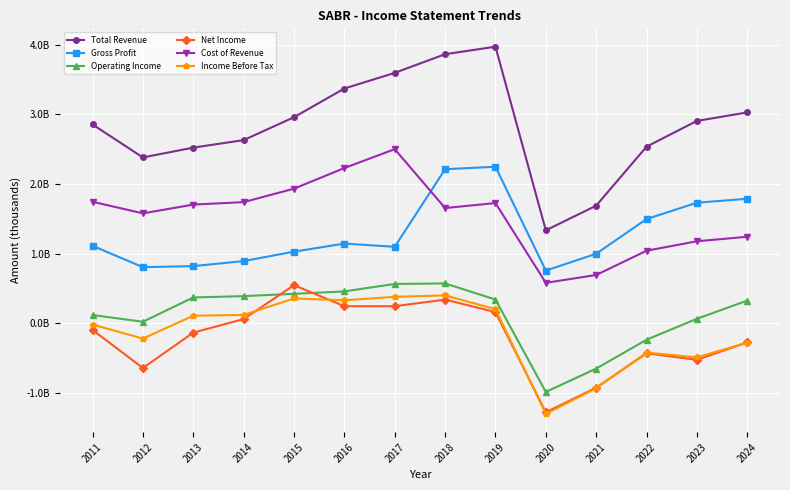

What are all the series names shown in the legend?

Total Revenue, Gross Profit, Operating Income, Net Income, Cost of Revenue, Income Before Tax